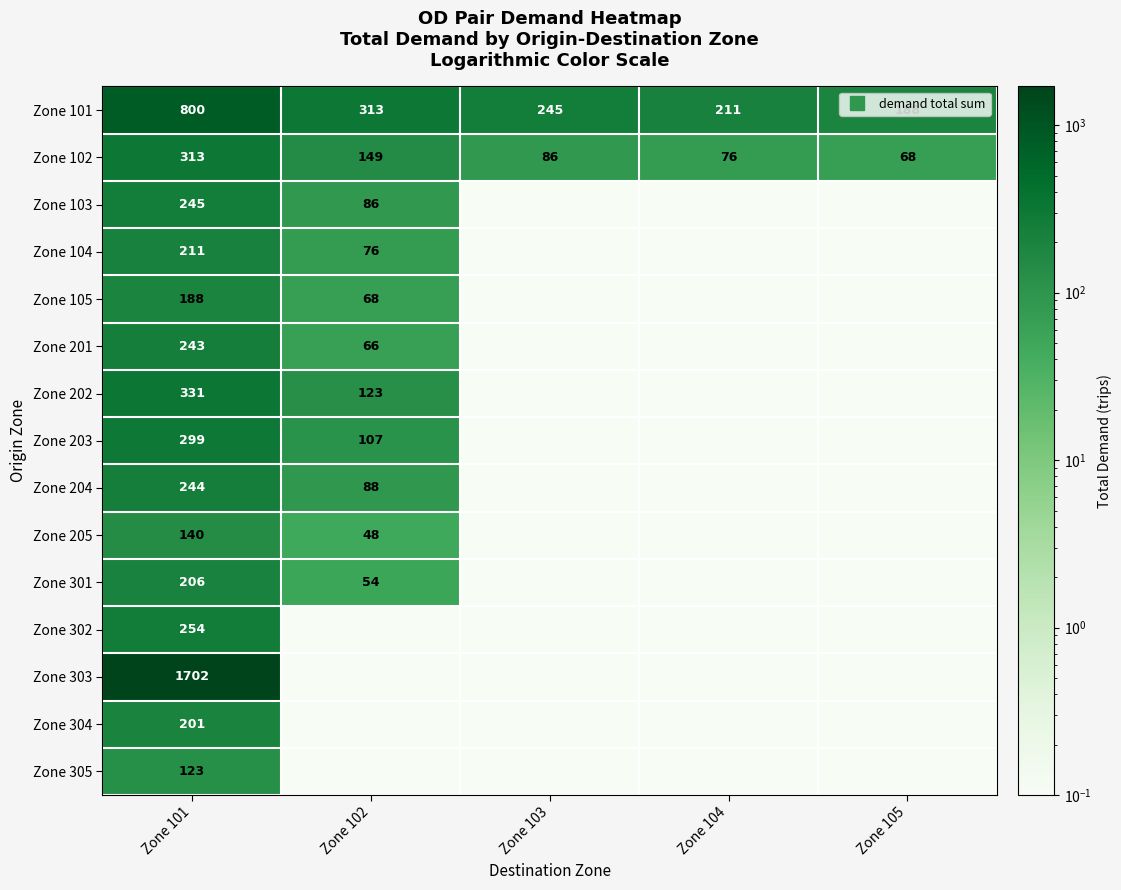

What is the difference between the Zone 202 values at Zone 102 and Zone 101?

207.7